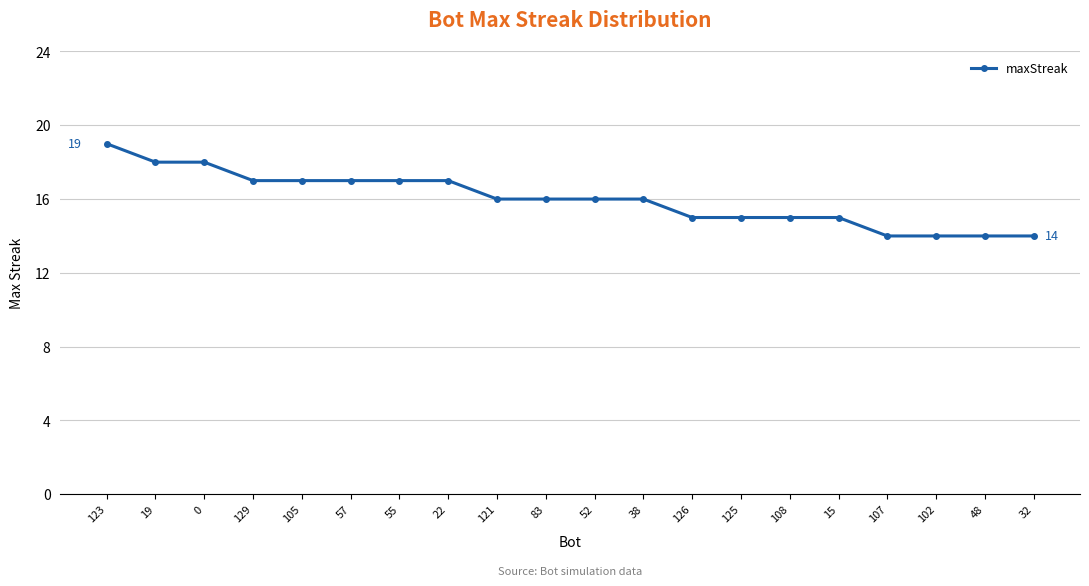

Read the value at 105.

17